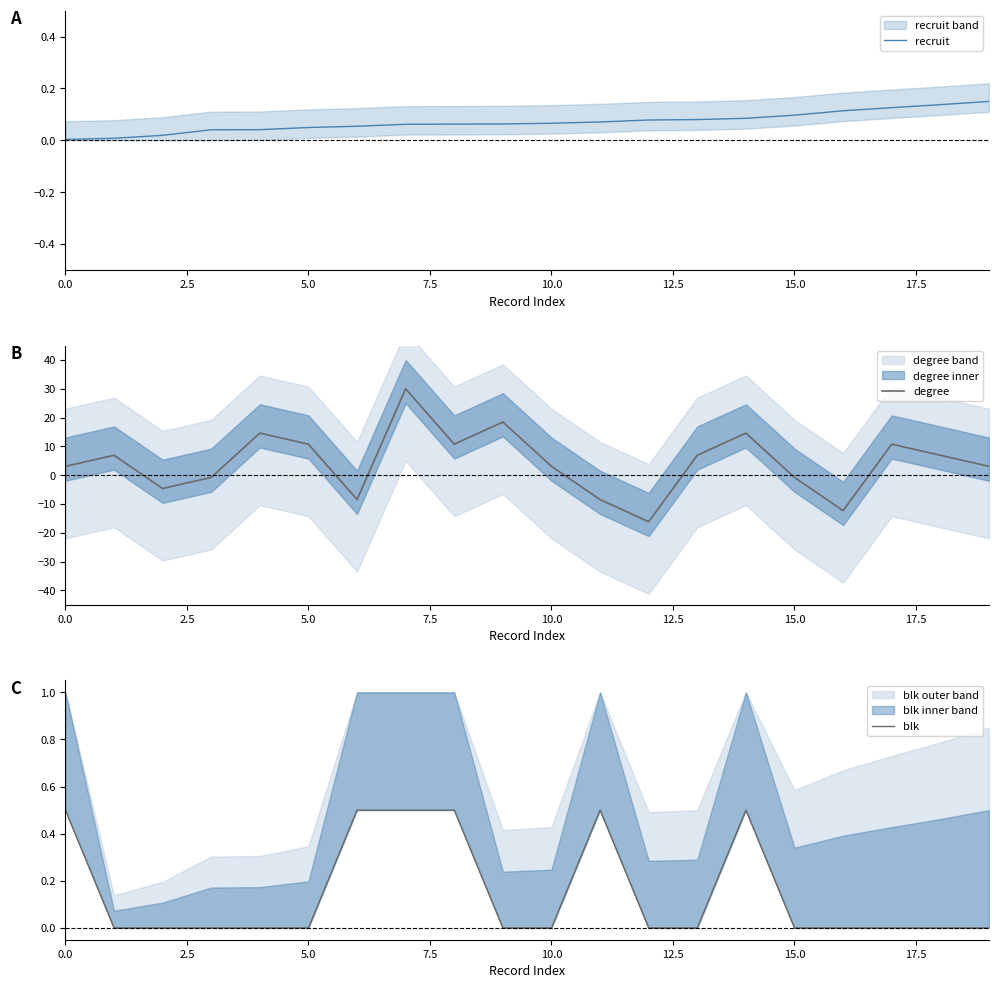

What is the difference between the second highest and minimum values in the blk series?

0.5